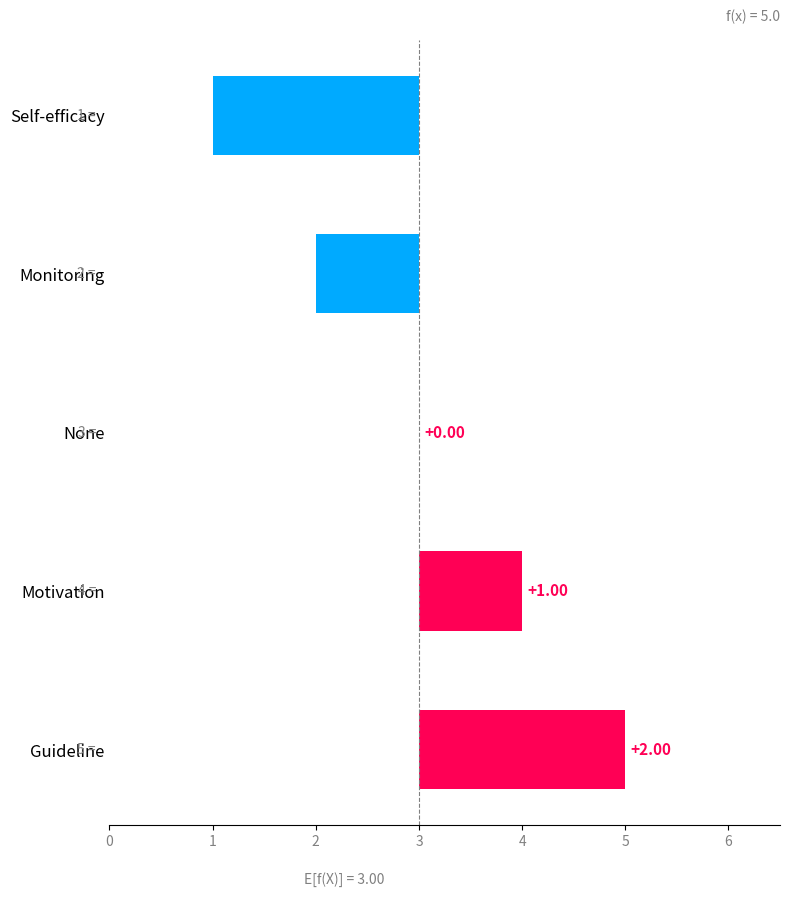

What is the value of the 5th bar from the left?

-2